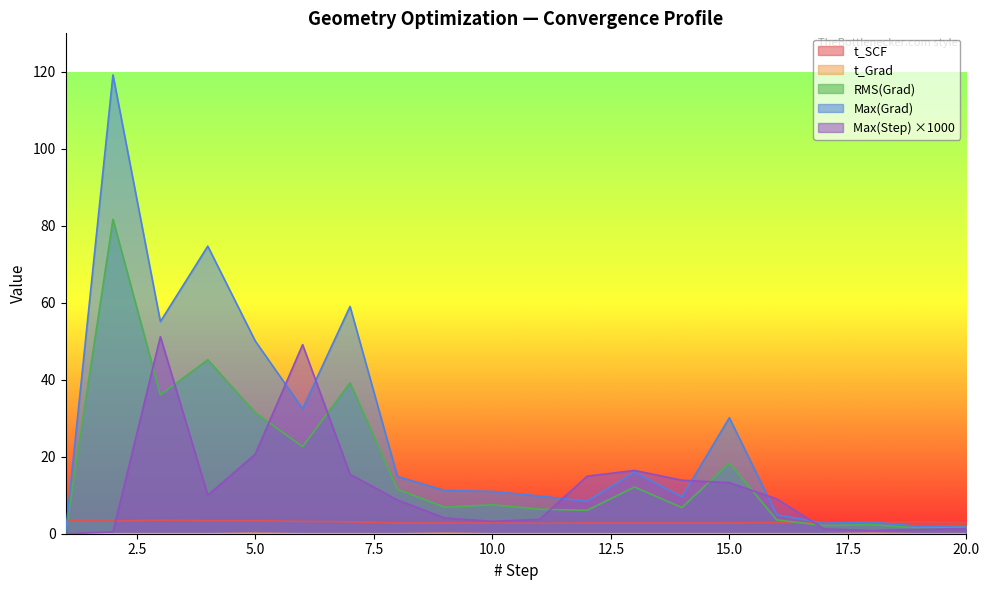

How many interior local valleys does the Max(Step) series have?

3